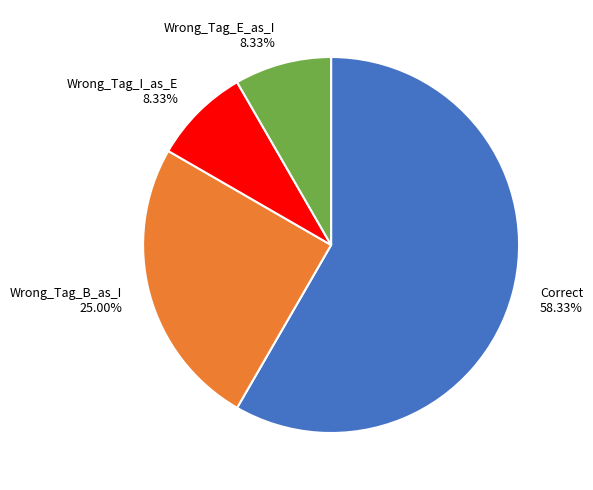

Does Correct represent more than half of the total?

Yes